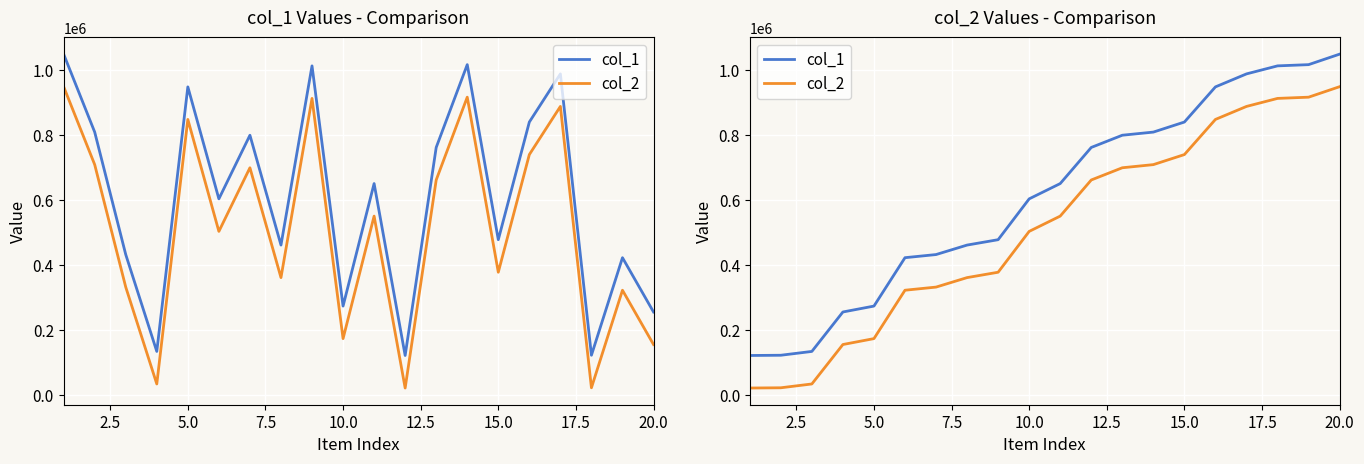

Reading left to right, extract all data points from this chart.

col_1: 121274	122029	133765	255001	273126	421873	431487	460653	477174	602672	649691	760712	798264	807902	838796	946837	986747	1011419	1015191	1047481
col_2: 21274	22029	33765	155001	173126	321873	331487	360653	377174	502672	549691	660712	698264	707902	738796	846837	886747	911419	915191	947481